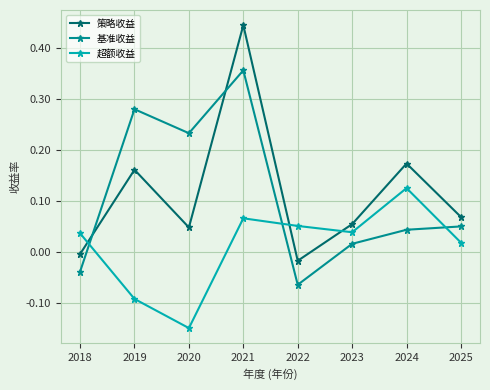

How many positive values does the 基准收益 series have?

6